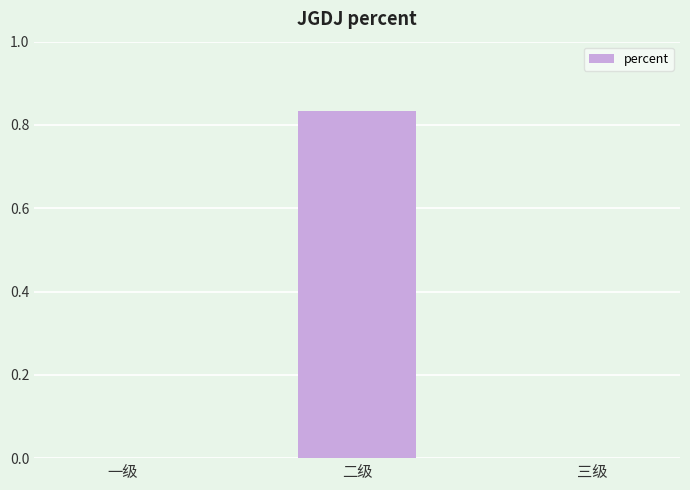

Is it true that the value at 三级 is 0.0?

True